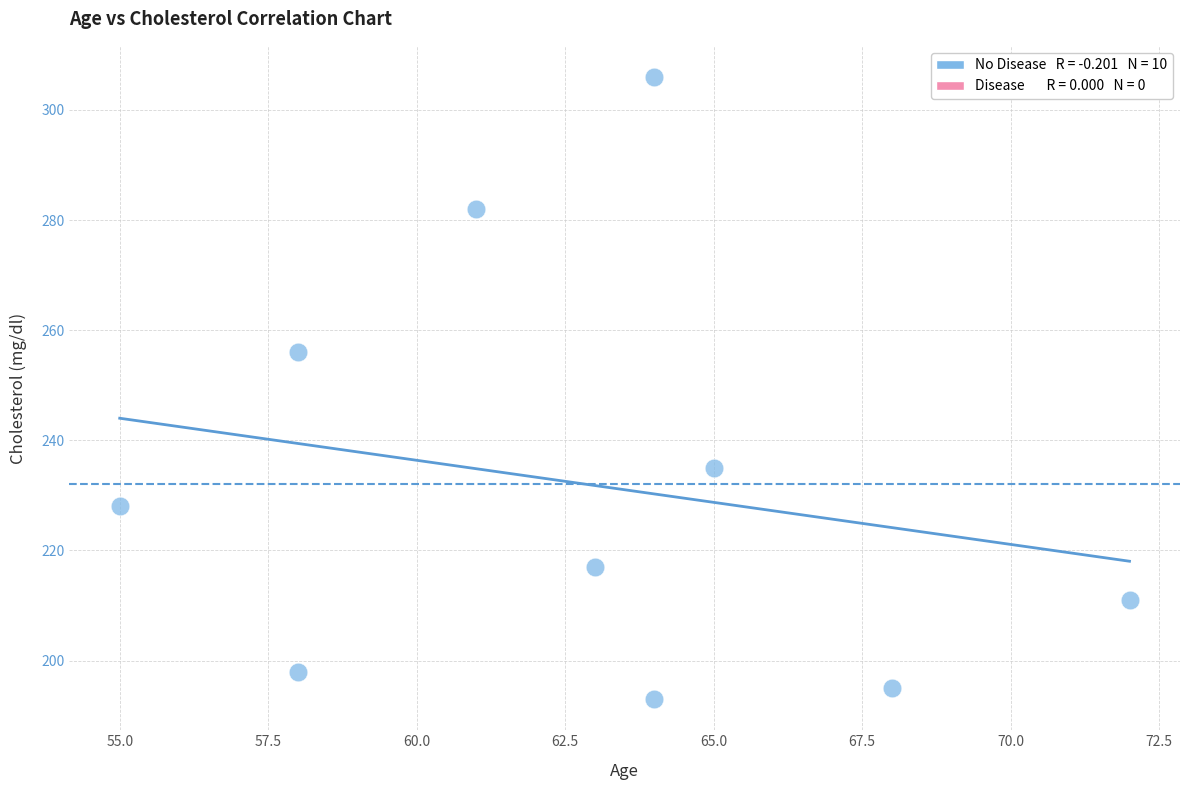

What is the range of X values (max minus min)?

17